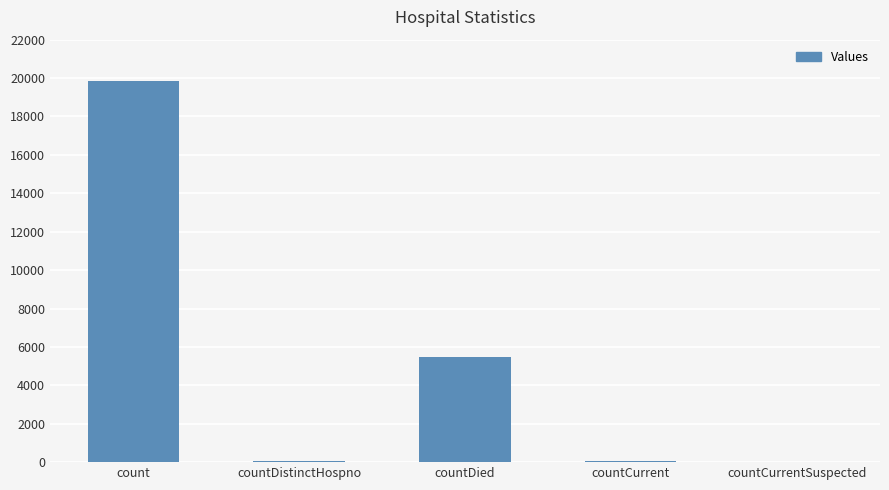

What is the approximate value at countDied, to the nearest 50?

5450